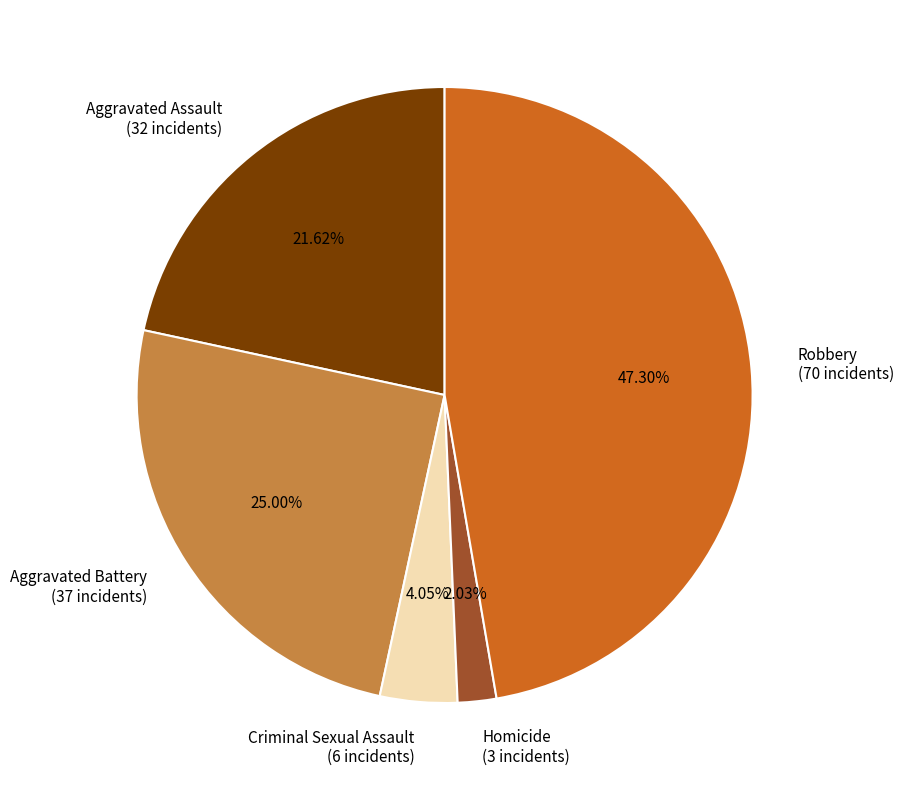

Is there any slice that represents more than half of the pie?

No